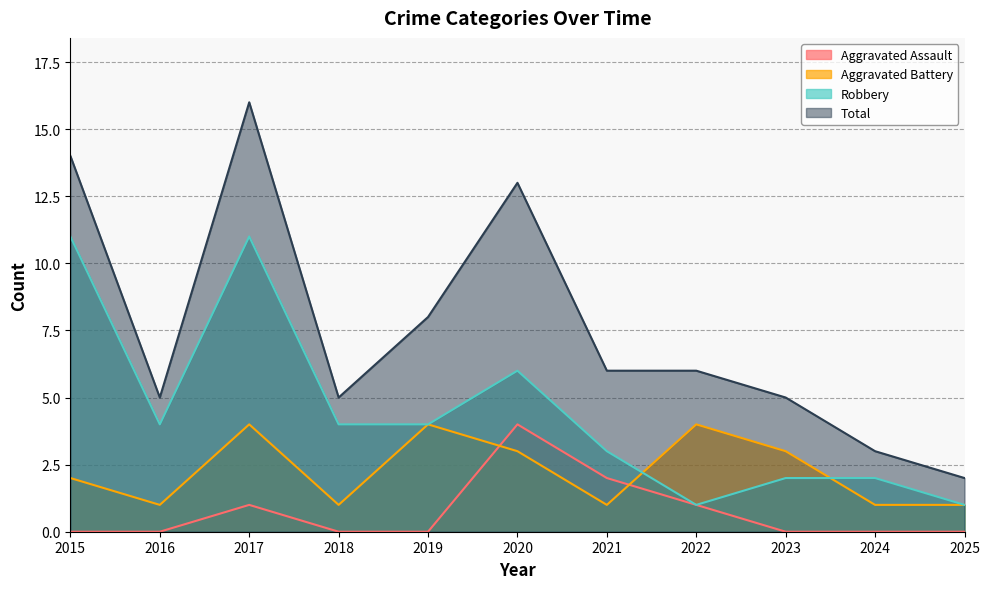

True or false: Aggravated Battery has a value of 1 at 2023.

False